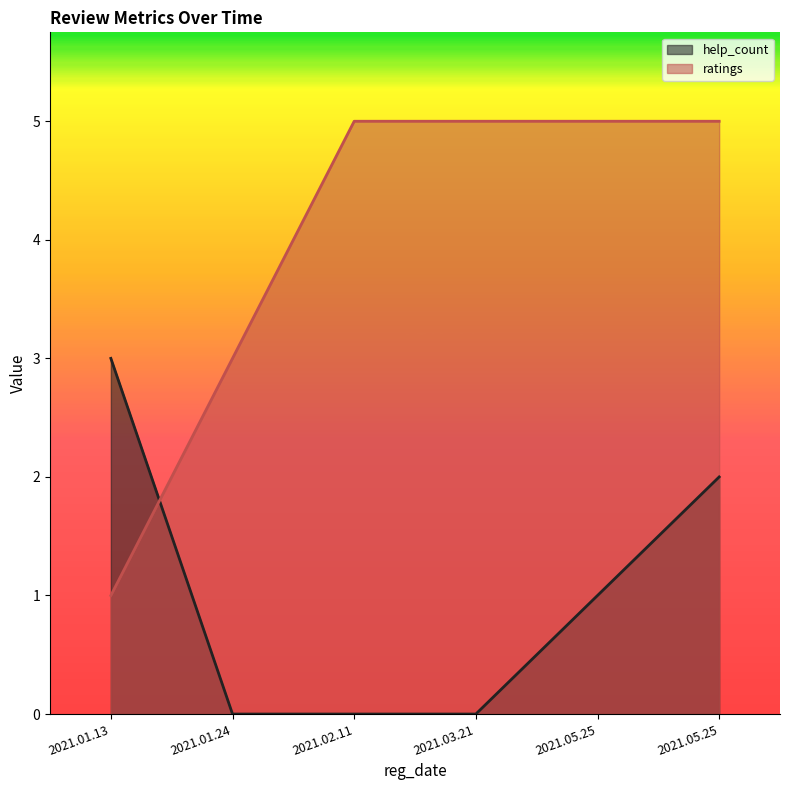

What is the difference between the highest and lowest values at 2021.02.11?

5